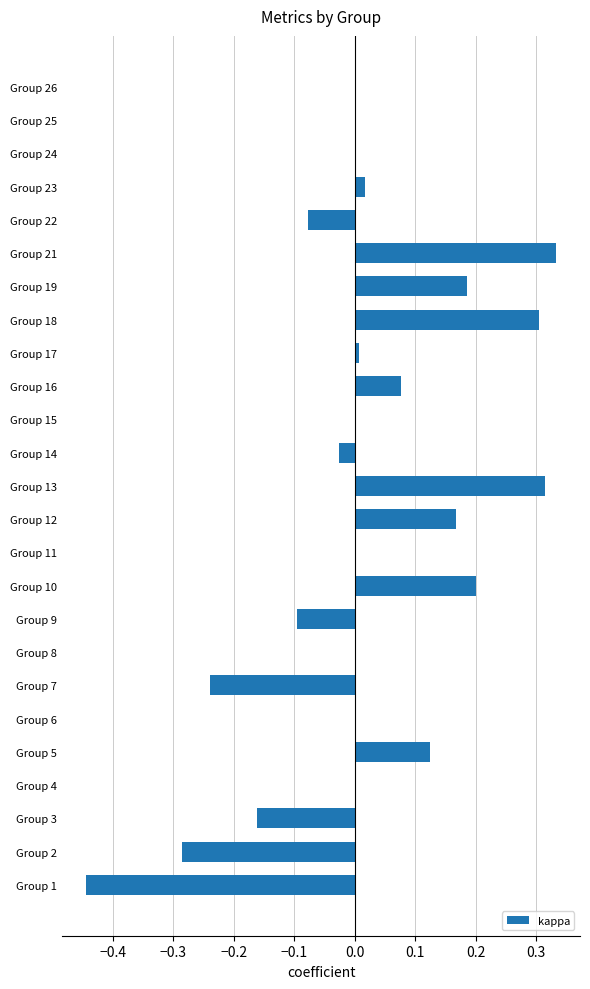

The value at Group 24 is 0.0. True or false?

True